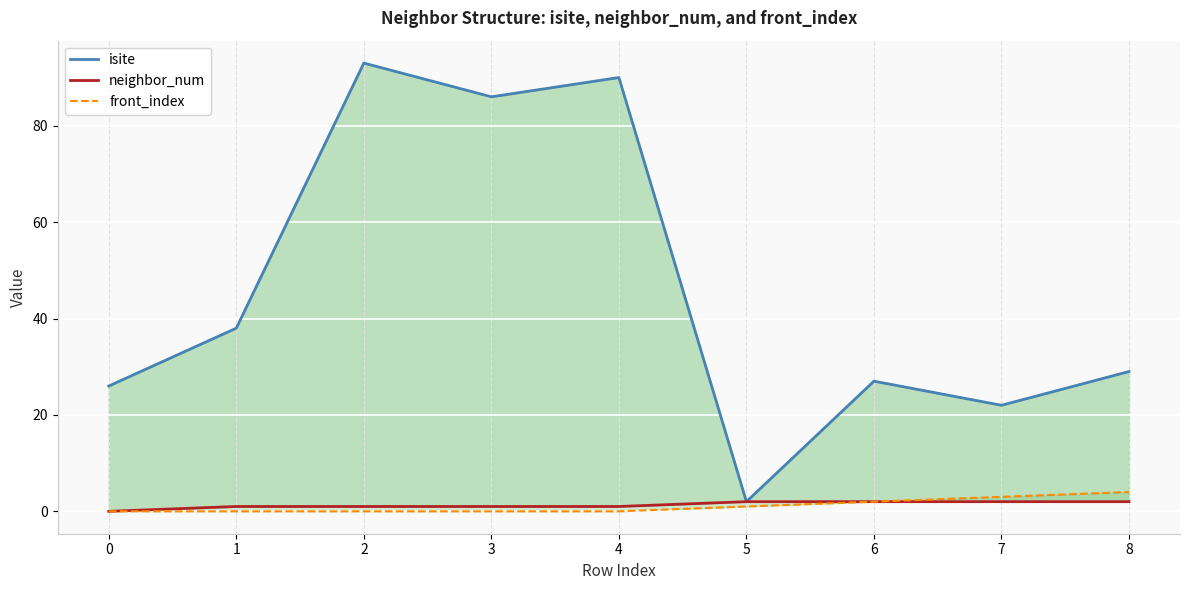

List the labels in order of neighbor_num value, largest first.

5, 6, 7, 8, 1, 2, 3, 4, 0